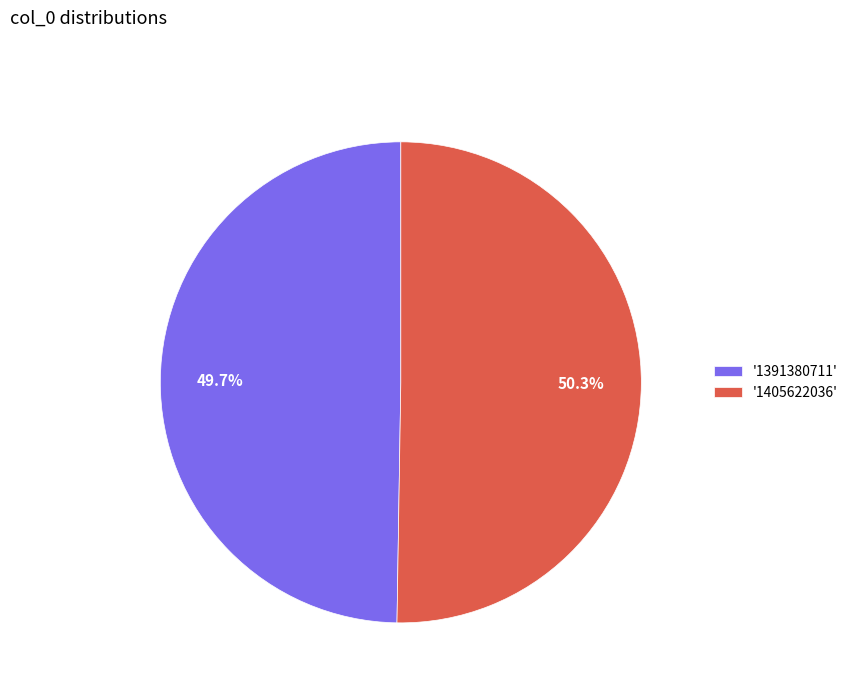

Which slice is the largest?

'1405622036'